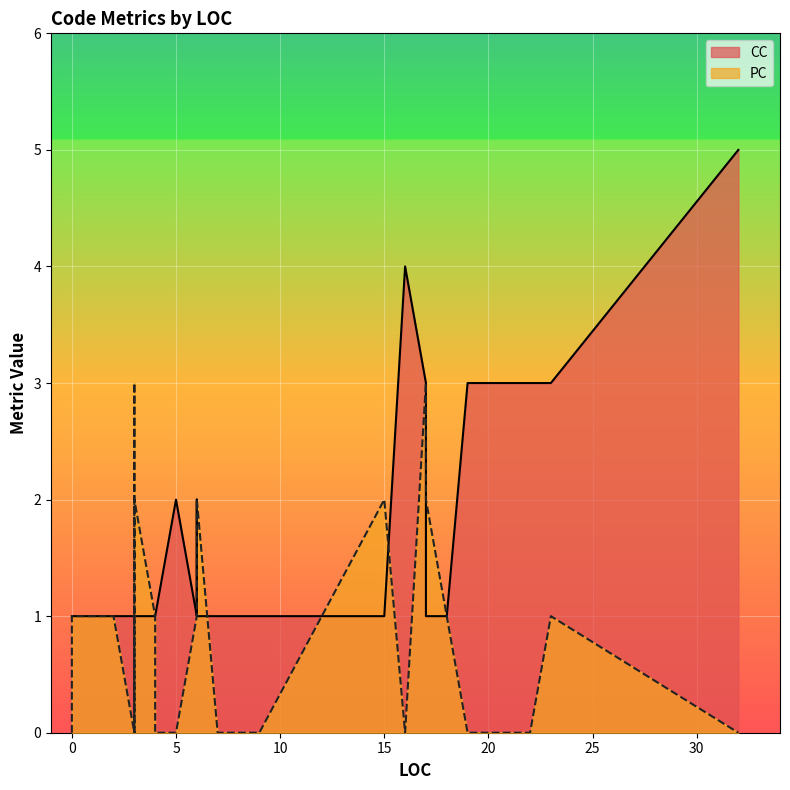

How many interior local valleys does the PC series have?

5